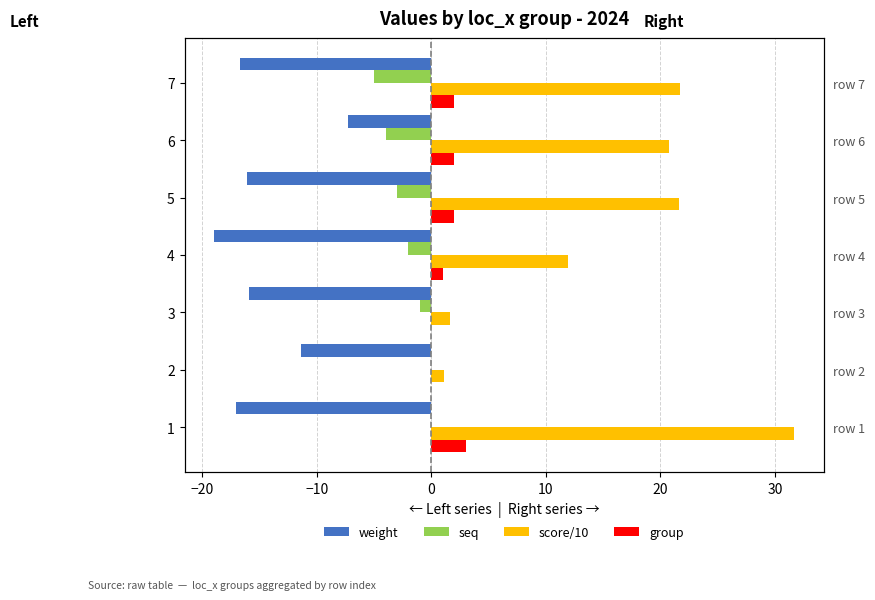

Which series changed the most between 2 and 7?

score/10